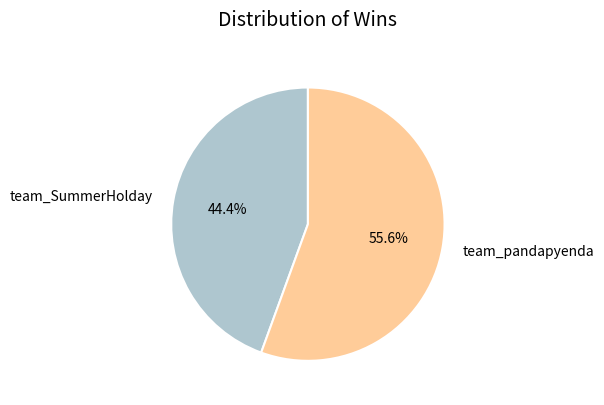

How many segments does this pie chart have?

2